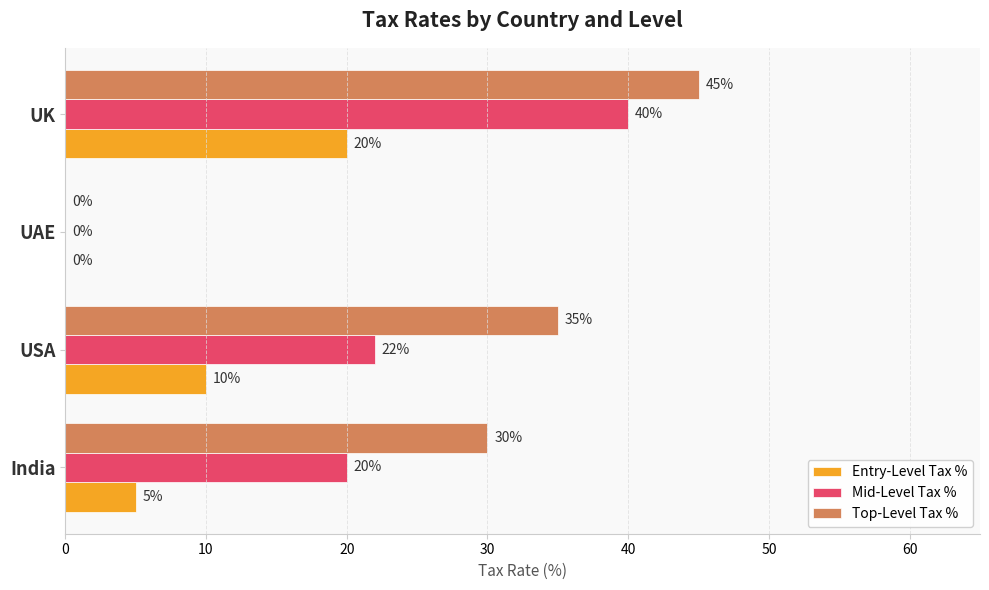

What value does the Entry-Level Tax % series have at UK, to the nearest 10?

20